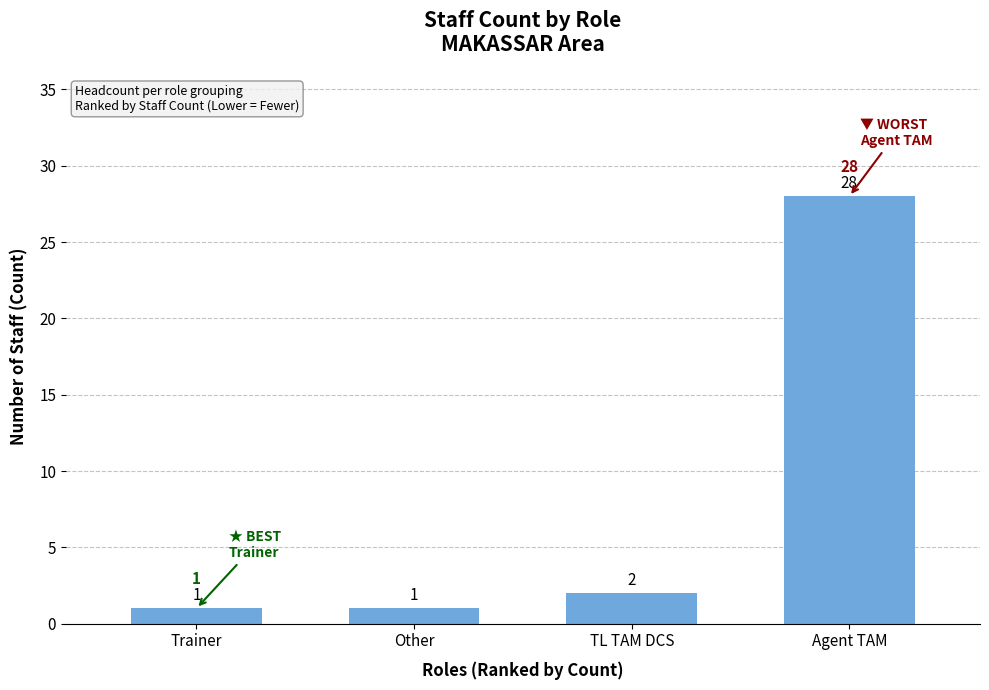

Approximately how many times larger is the value at Agent TAM compared to Other?

28.0